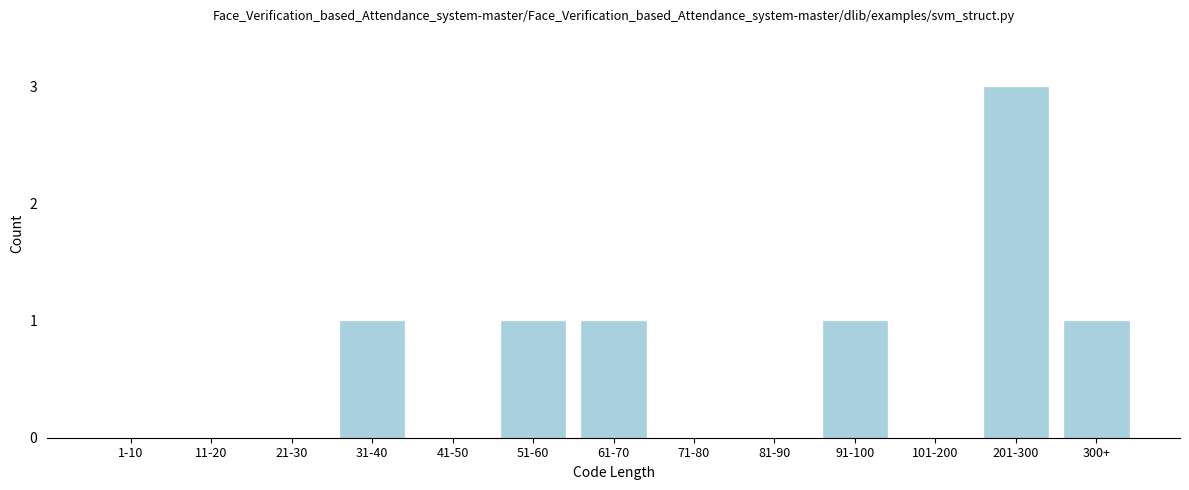

Reading left to right, what are all the values shown in this chart?

1-10=0	11-20=0	21-30=0	31-40=1	41-50=0	51-60=1	61-70=1	71-80=0	81-90=0	91-100=1	101-200=0	201-300=3	300+=1